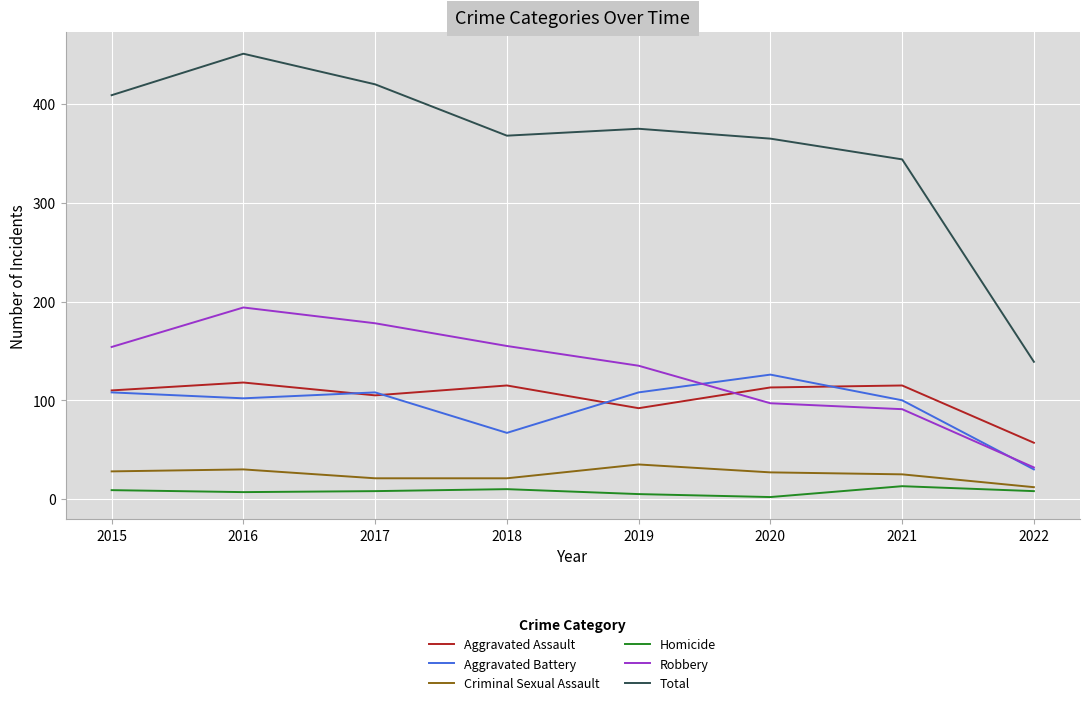

Is it true that Total equals 54 at 2022?

False